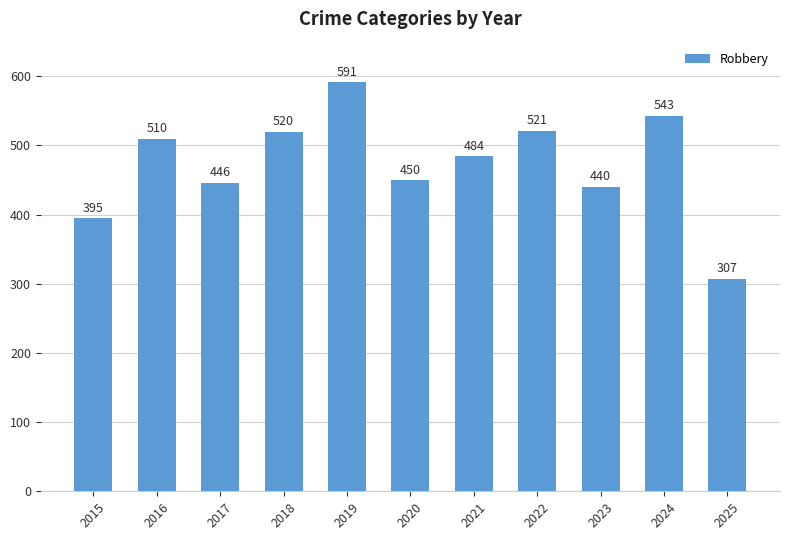

What is the average value?

473